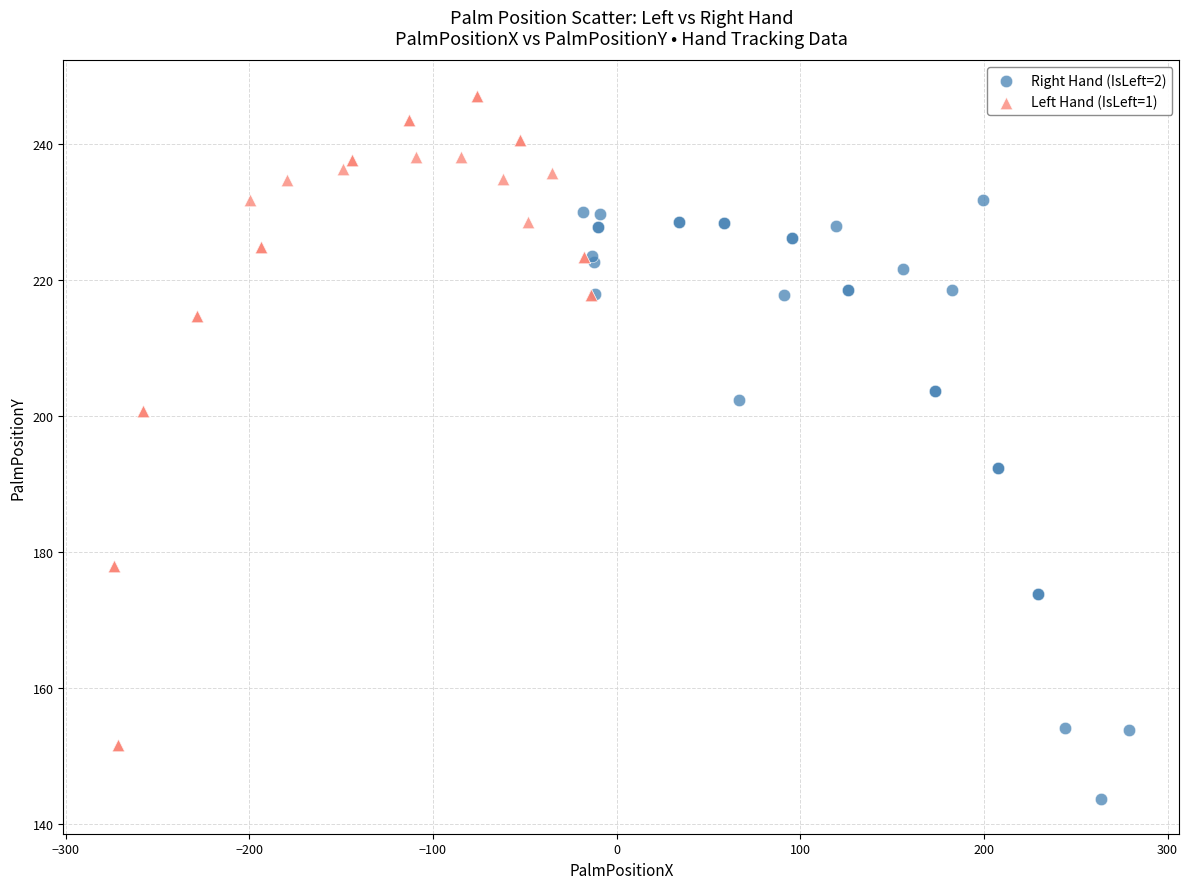

Which series contains the highest Y value?

Left Hand (IsLeft=1)